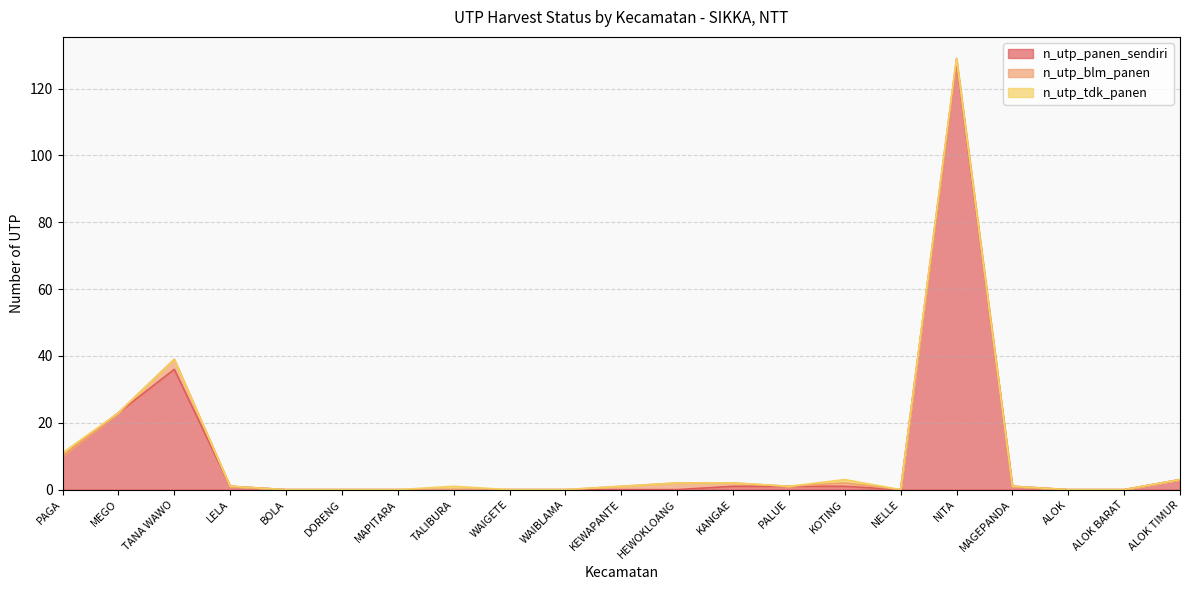

Is the value of n_utp_blm_panen at WAIGETE greater than the value of n_utp_tdk_panen at NITA?

No